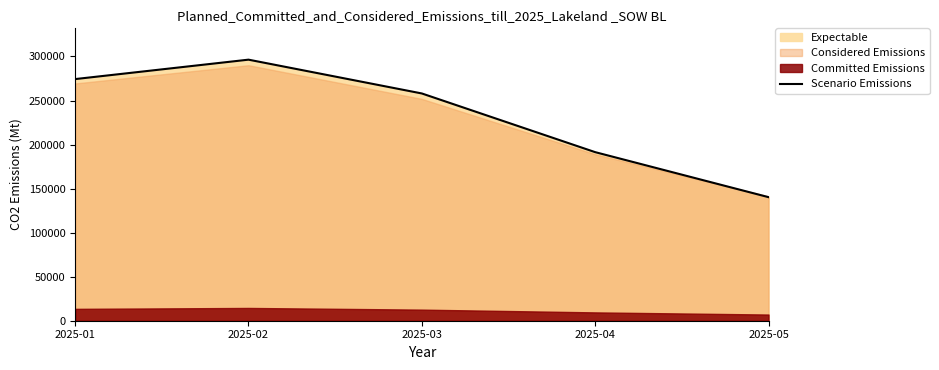

The chart shows a value of 480530.2 at 2025-01. True or false?

False